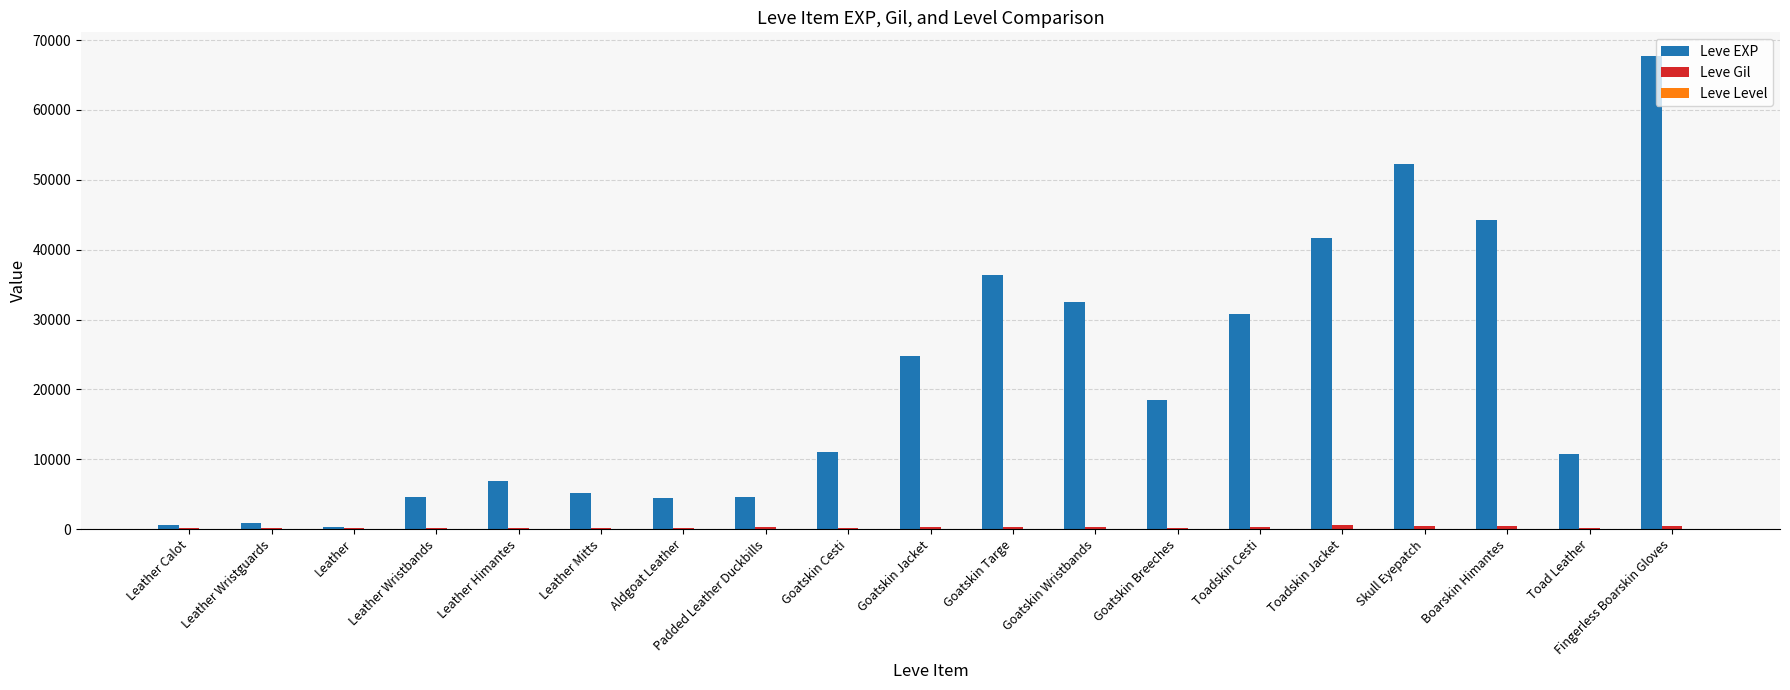

Between Padded Leather Duckbills and Toadskin Jacket, which series saw the biggest shift?

Leve EXP